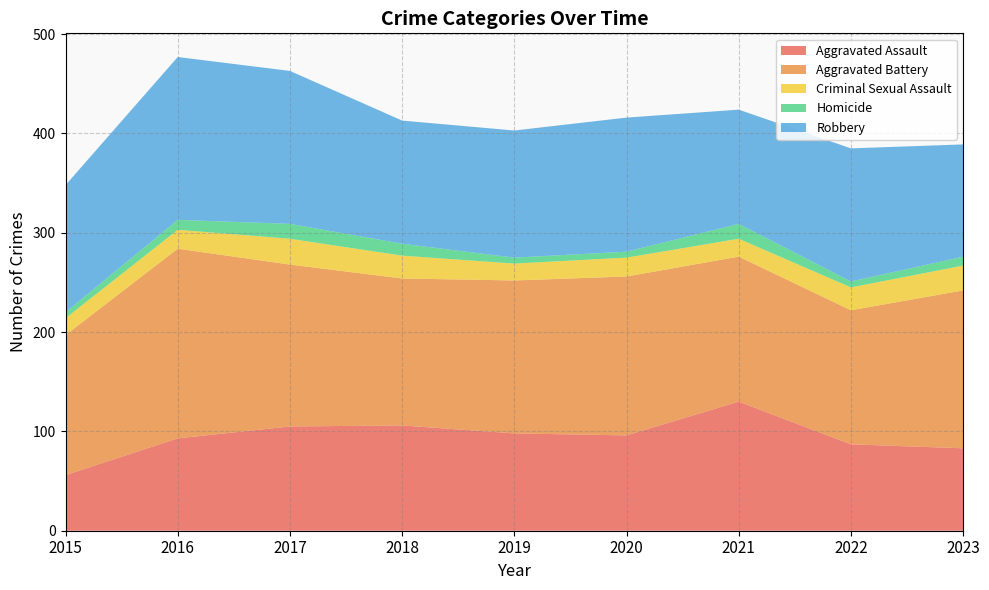

Reading left to right, transcribe all the data shown in this chart.

Aggravated Assault: 56	93	105	106	98	96	130	87	83
Aggravated Battery: 141	191	163	148	154	160	146	135	159
Criminal Sexual Assault: 17	19	26	23	17	19	18	23	25
Homicide: 6	10	15	12	6	6	15	6	9
Robbery: 128	164	154	124	128	135	115	134	113